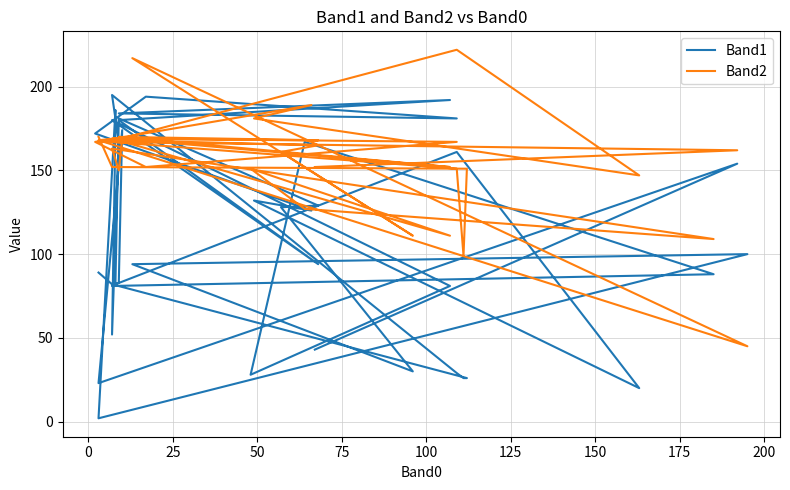

Is the value of Band2 at 24 greater than the value of Band1 at 13?

No